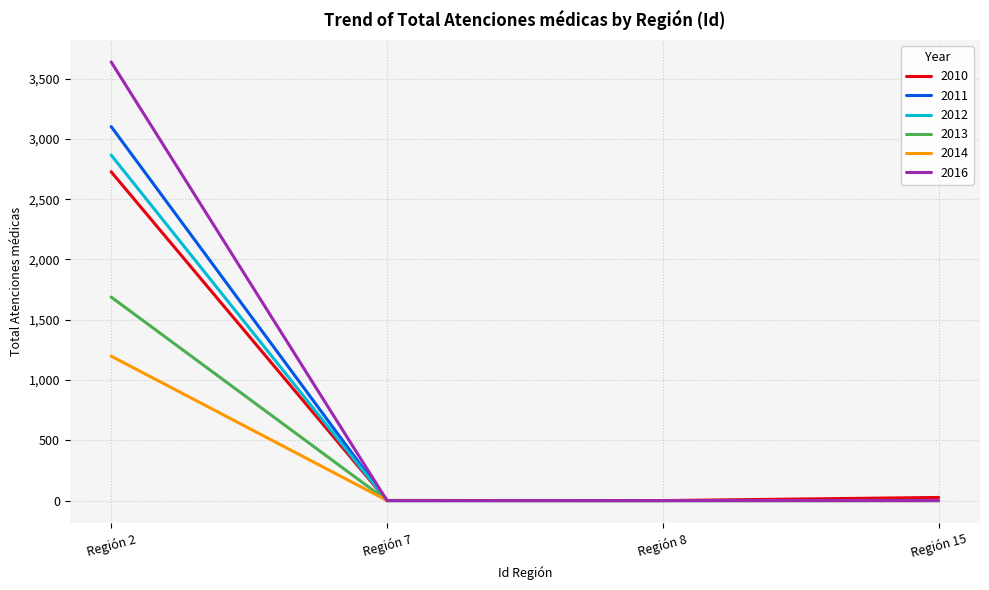

At how many categories does at least one series exceed 1880?

1